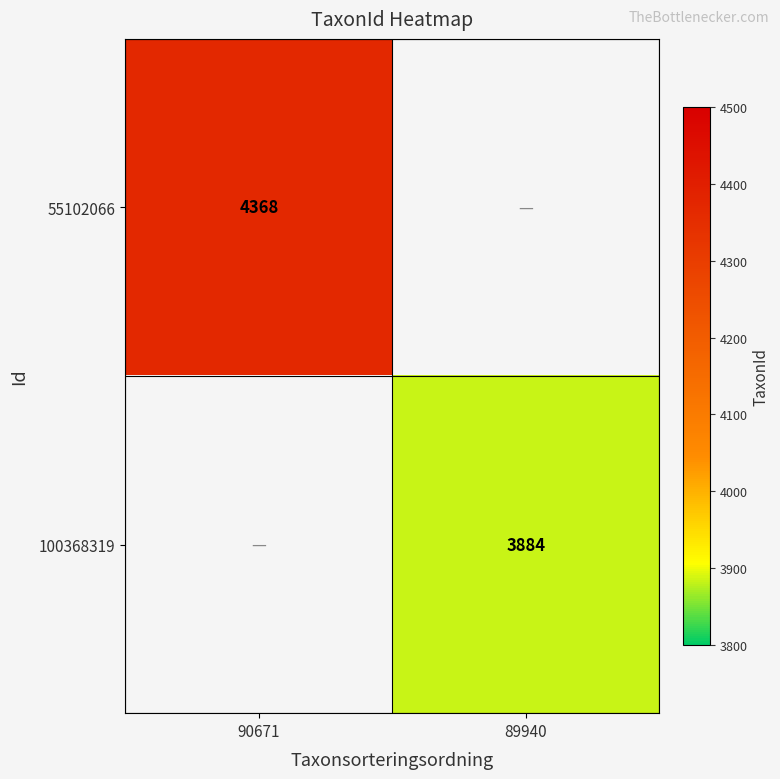

At how many categories does at least one series exceed 4019?

1